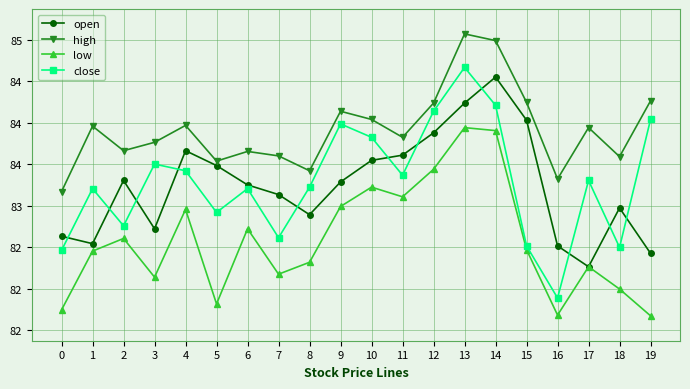

What is the value of the high point at the 11th from the left?

84.0